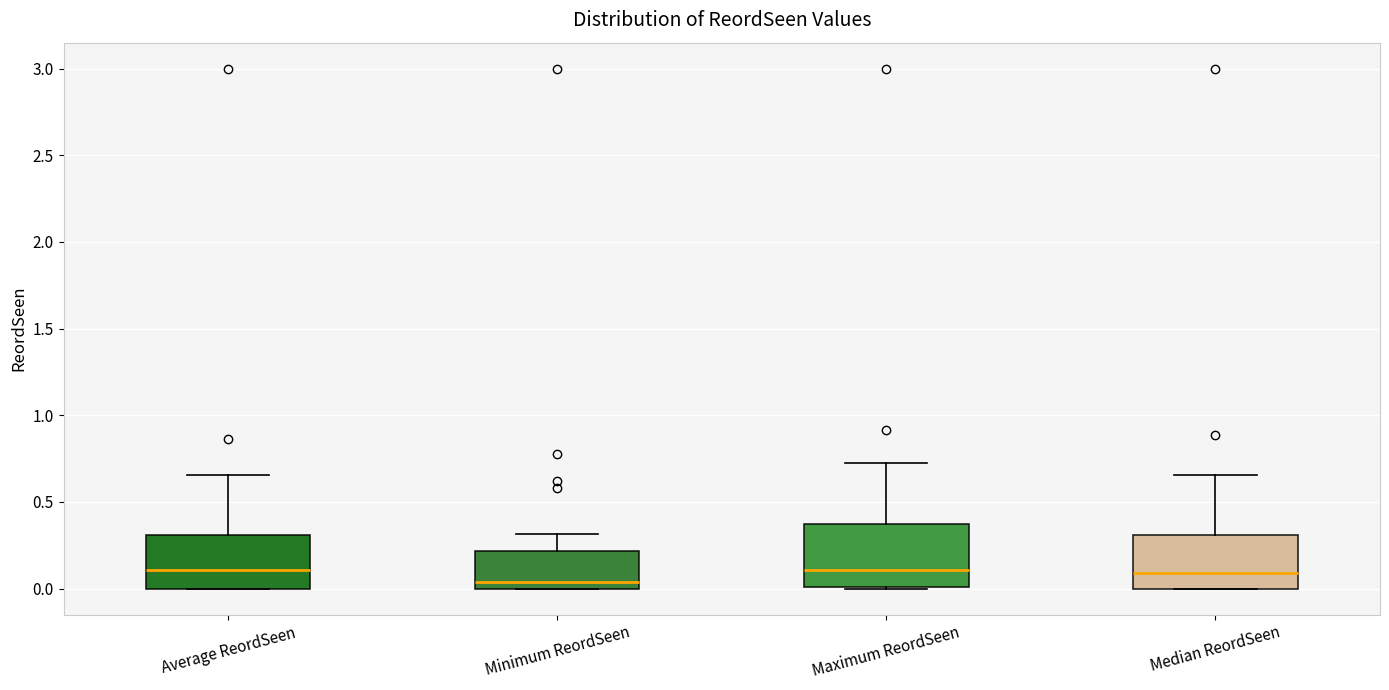

Which box has the lowest median line?

Minimum ReordSeen